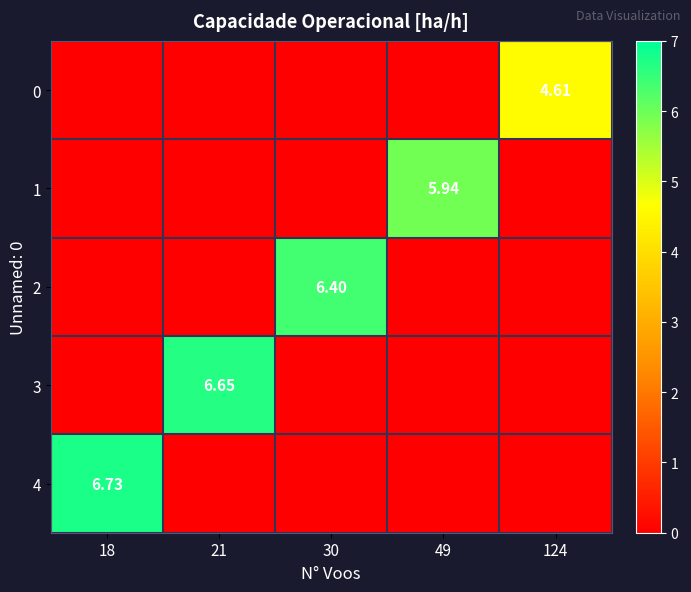

At 21, list the series in order from largest to smallest.

3, 0, 1, 2, 4